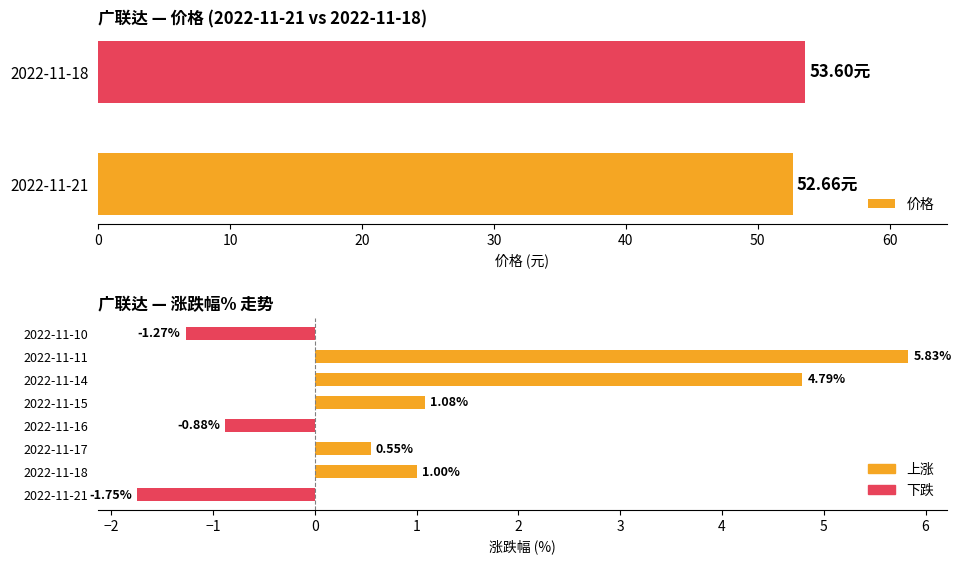

What is the smallest value displayed?

-1.8